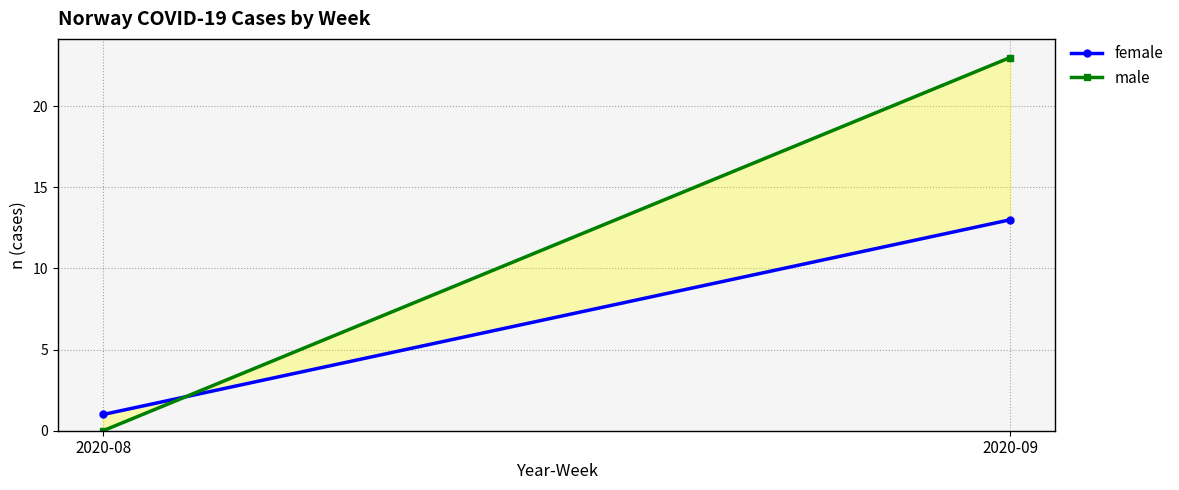

Where is male nearest to the value 11?

2020-08